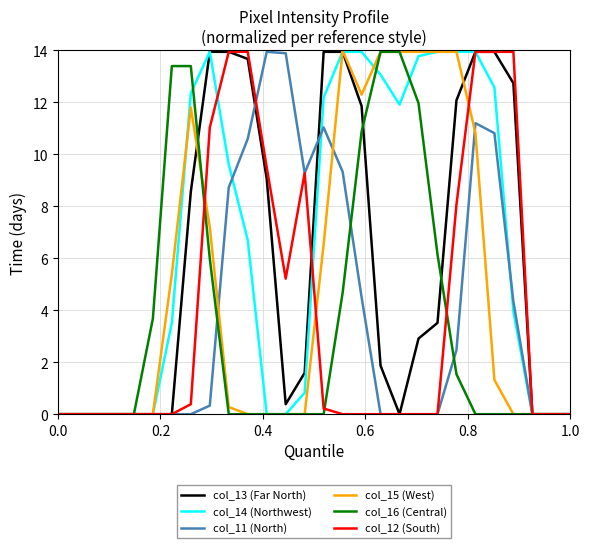

The col_11 (North) series shows 7.1 at 0.0. True or false?

False